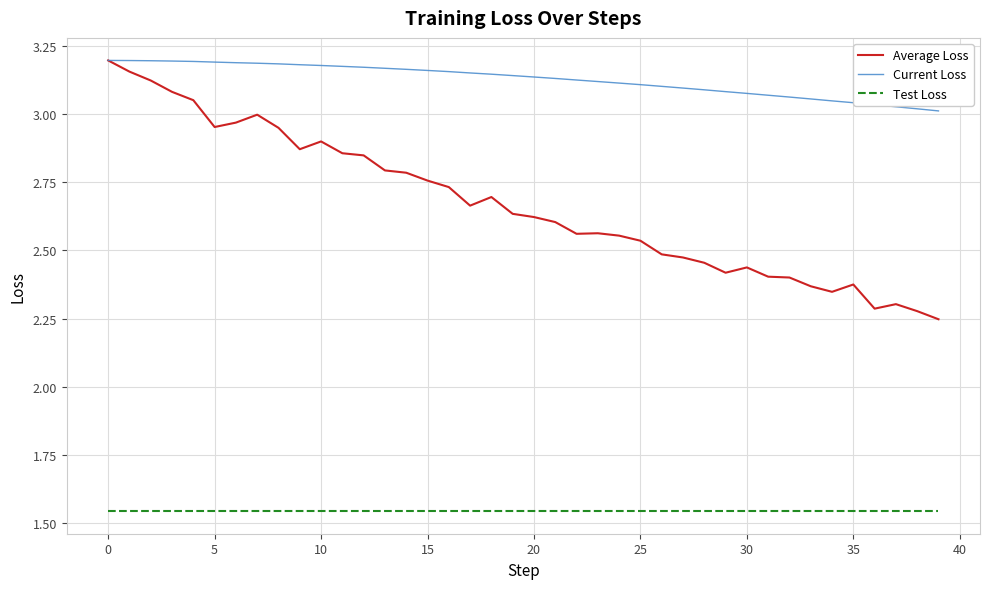

Which series has the largest total across all categories?

Current Loss